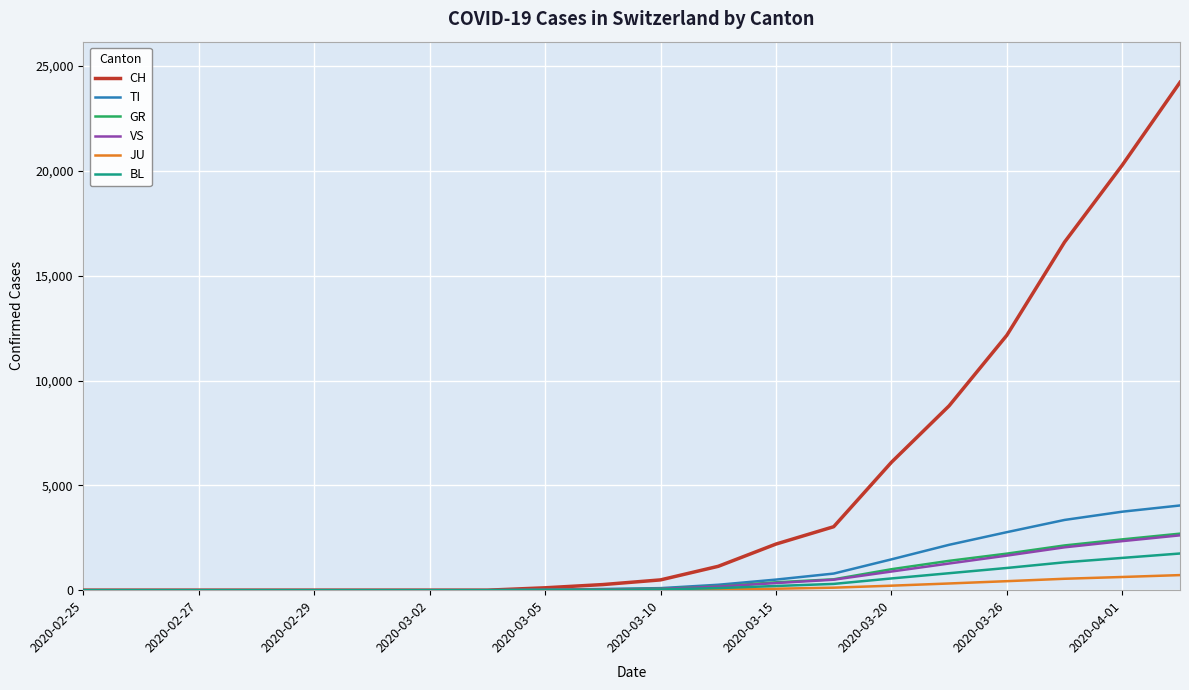

Which series has the largest range (max minus min)?

CH